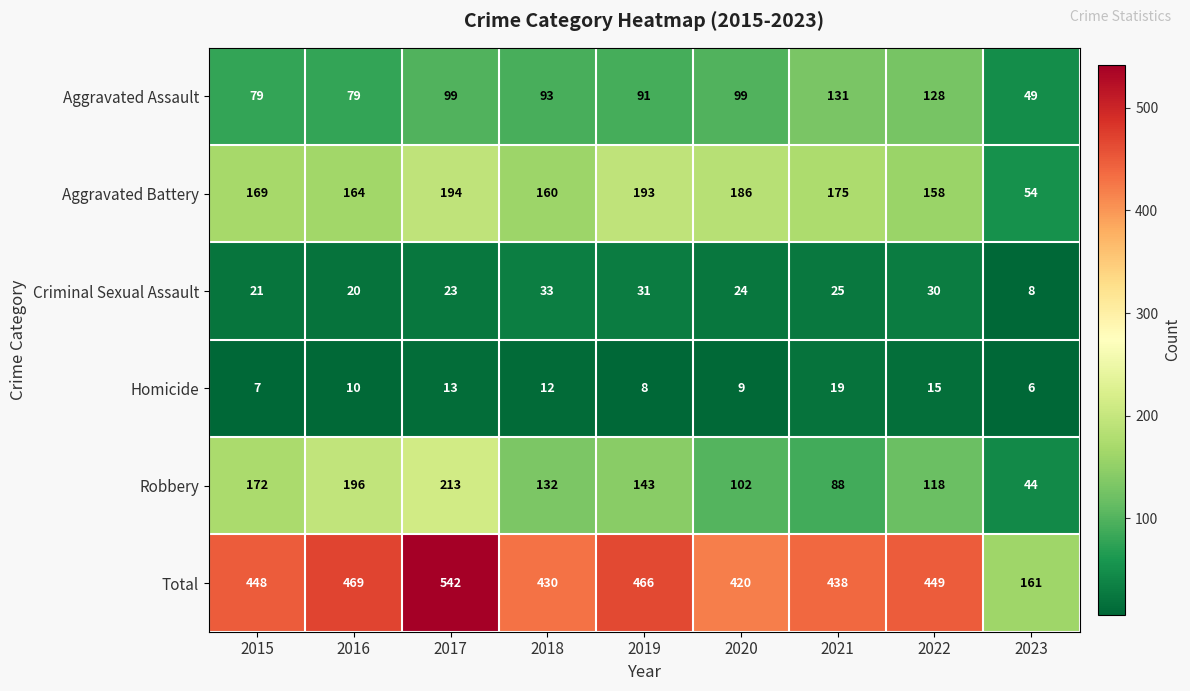

How many data points in Robbery are less than 132?

4